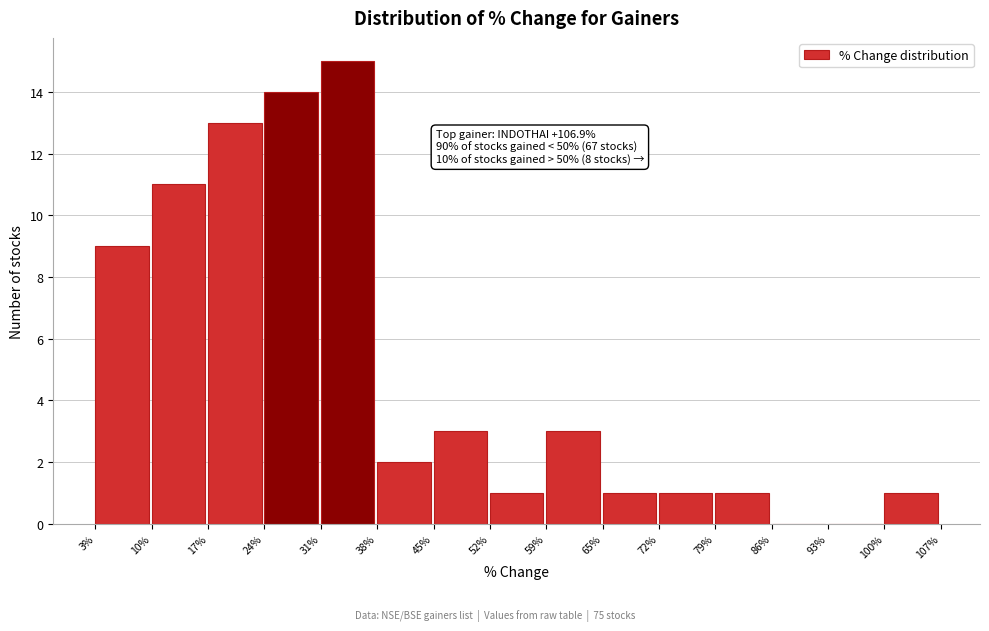

Which range on the x-axis has the tallest bar?

31% to 38%